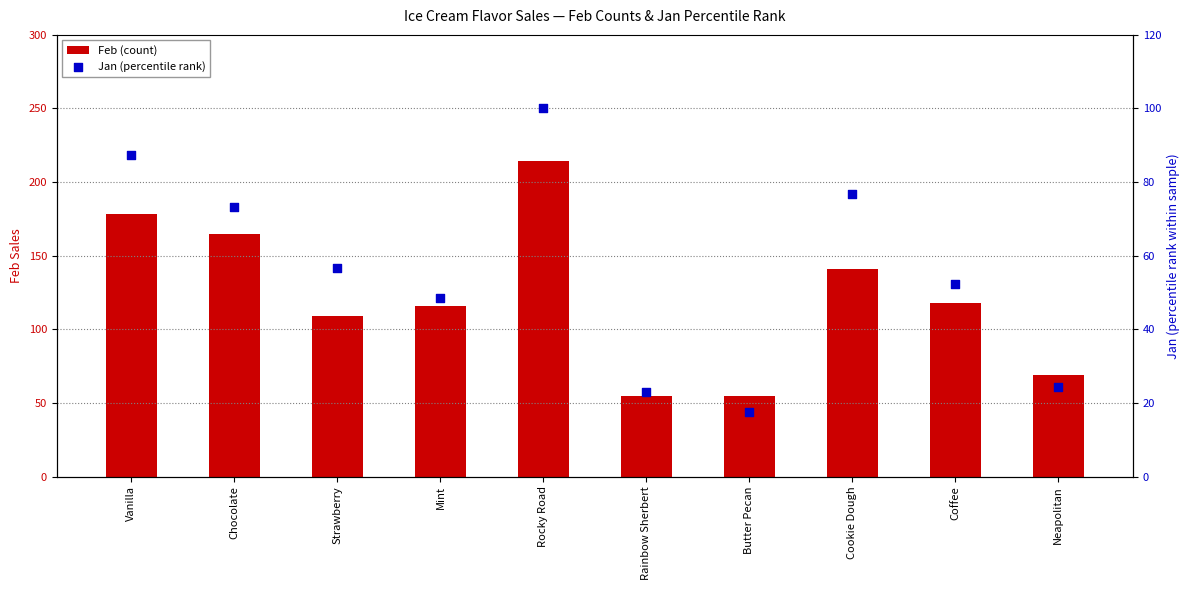

Which series has the largest total across all categories?

Feb (count)